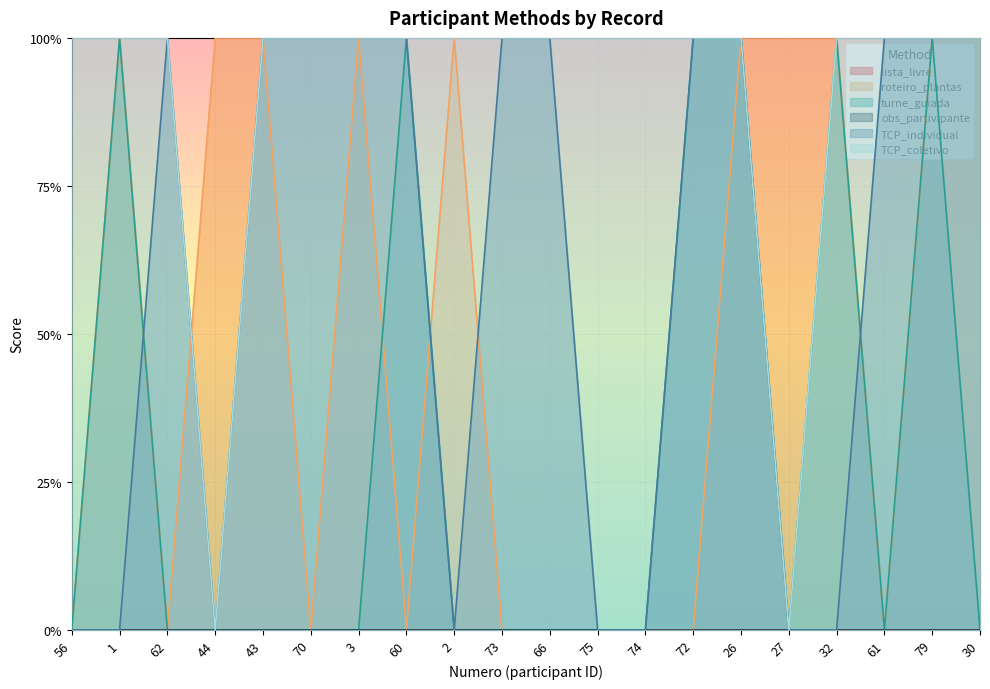

What is the sum of the TCP_individual values at 56 and 61?

1